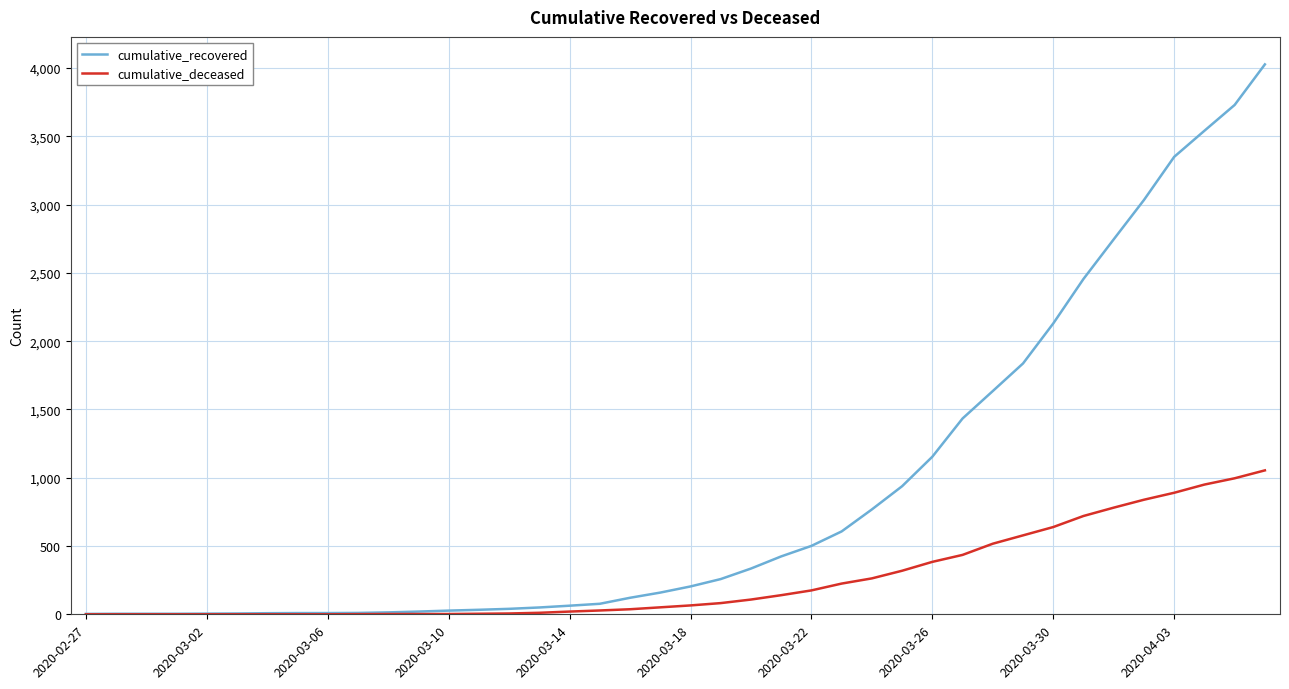

Which series has the widest spread of values?

cumulative_recovered